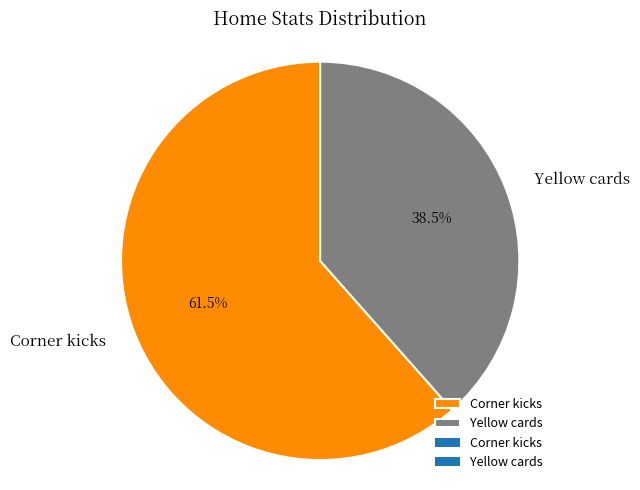

Does Corner kicks represent more than half of the total?

Yes